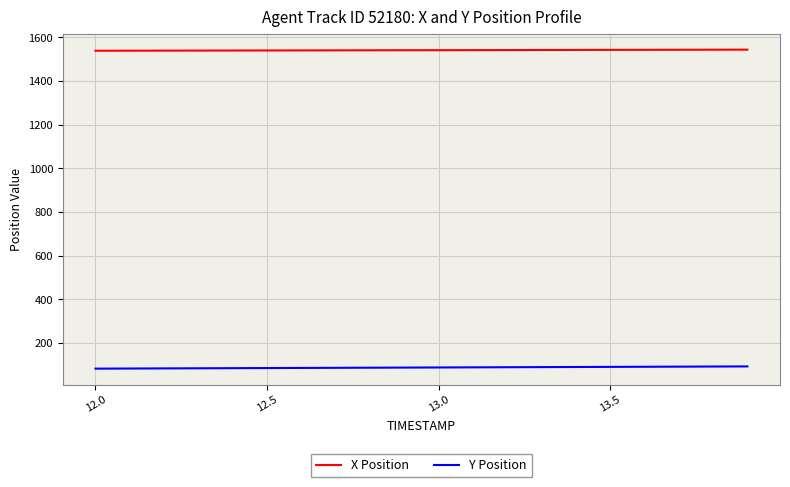

What is the minimum value shown in the chart?

82.3